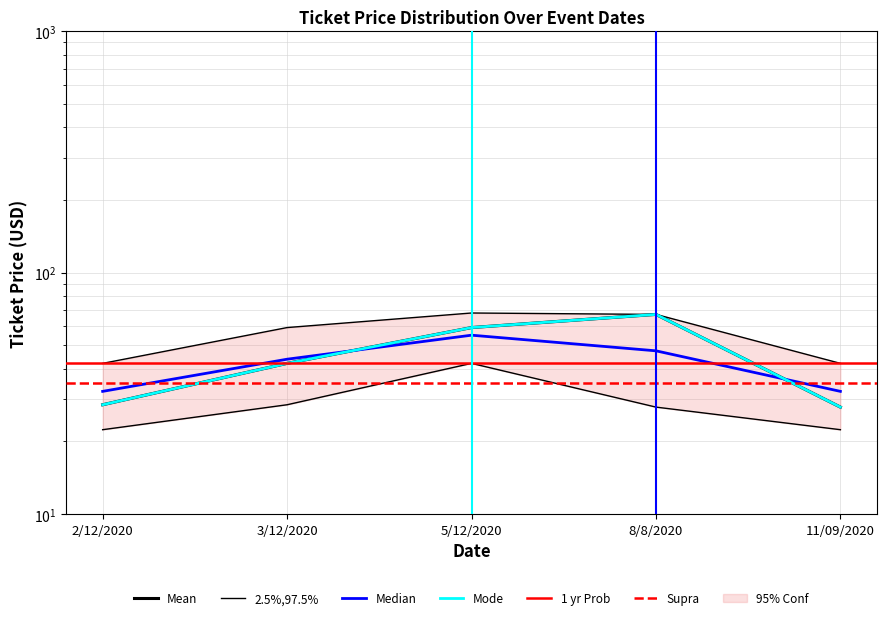

What is the minimum value for ticket_price?

27.8